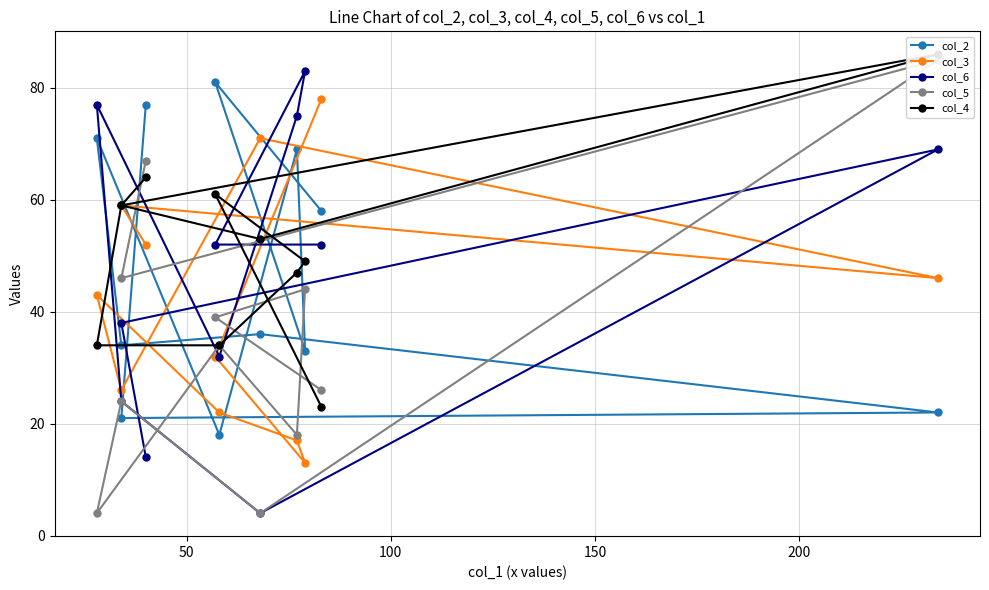

How many interior local peaks does the col_2 series have?

4